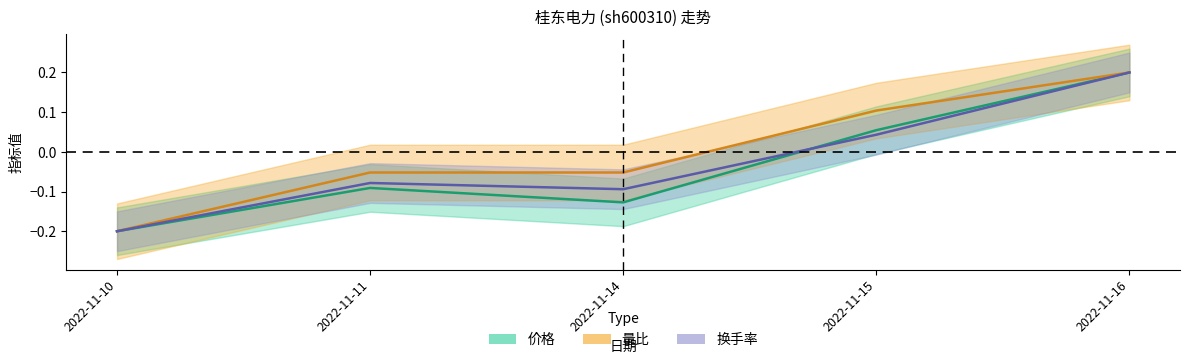

What is the value of the 量比 point at the 4th from the left?

0.1